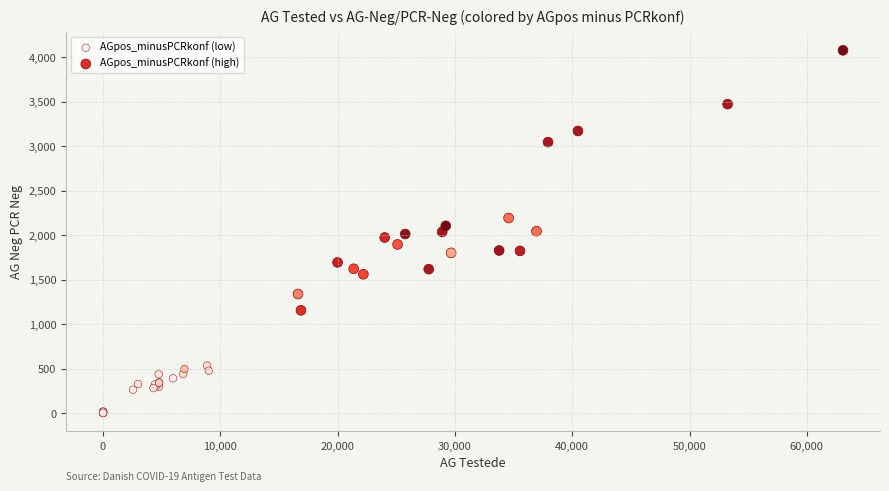

Which series contains the highest Y value?

AGpos_minusPCRkonf (high)